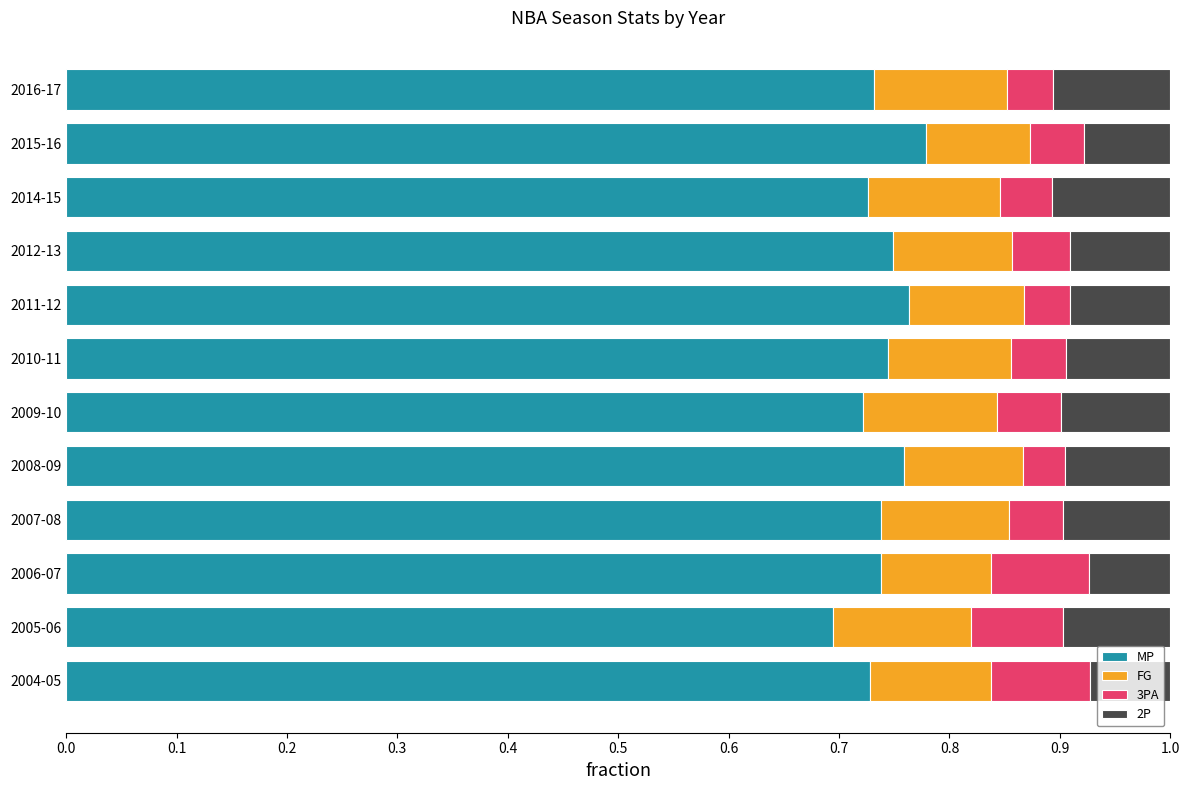

Which category has the lowest value in the MP series?

2005-06